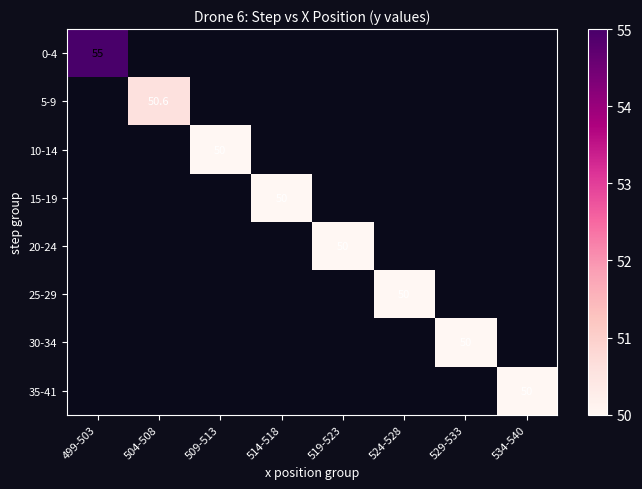

Which category has the highest value across all series?

499-503